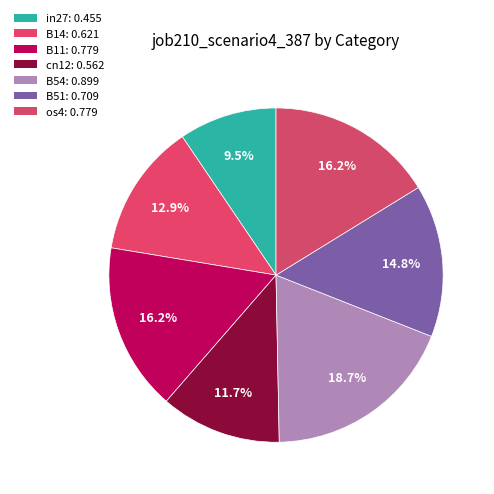

How many slices are in this pie chart?

7